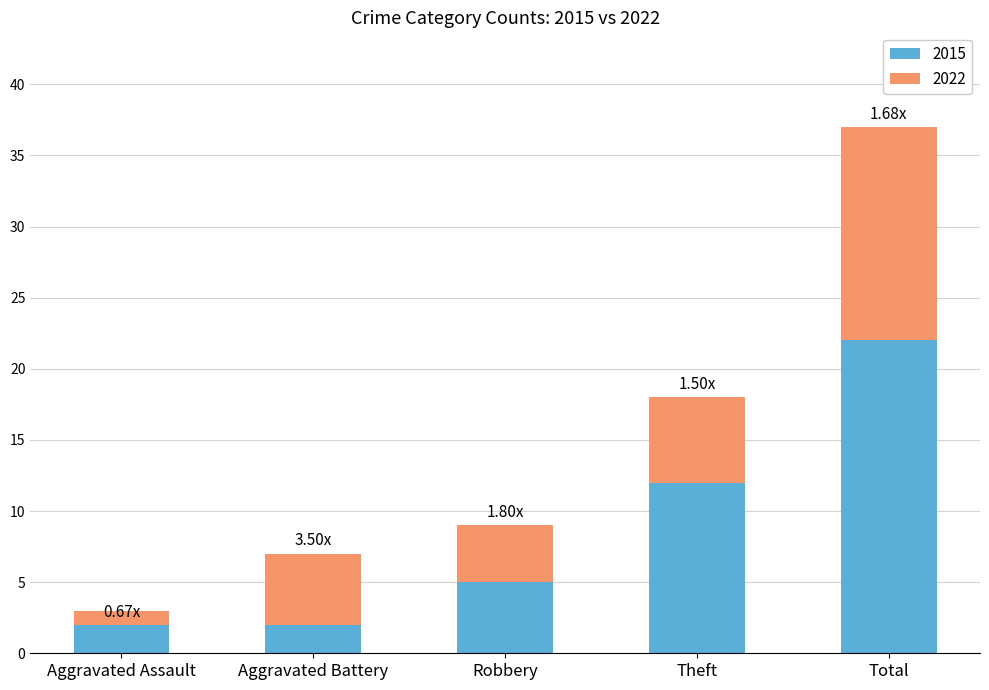

What position from the left is Robbery?

3